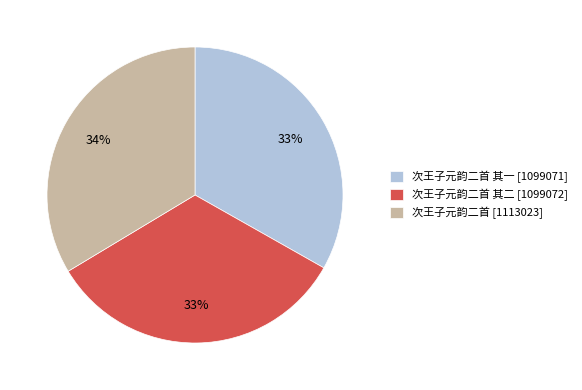

True or false: 次王子元韵二首 其一 [1099071] accounts for 33% of the total.

True